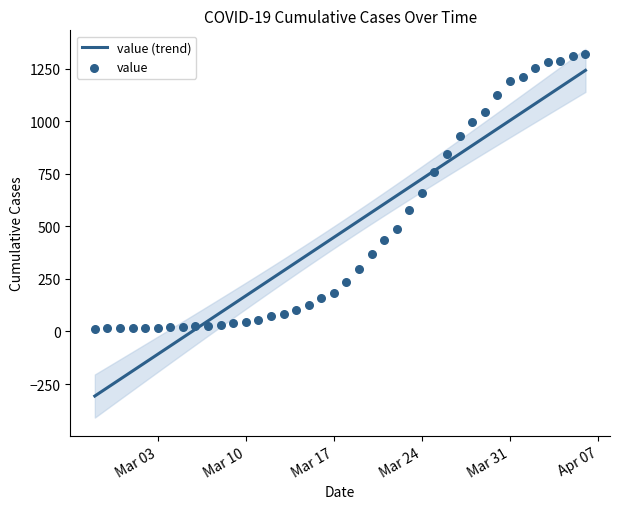

What is the change in value from 2020-03-20 to 2020-03-21?

+70